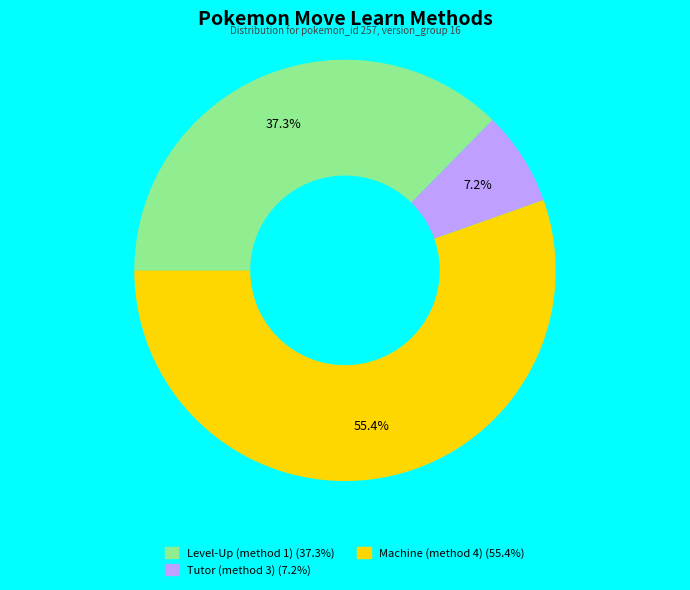

Does any single category account for the majority?

Yes